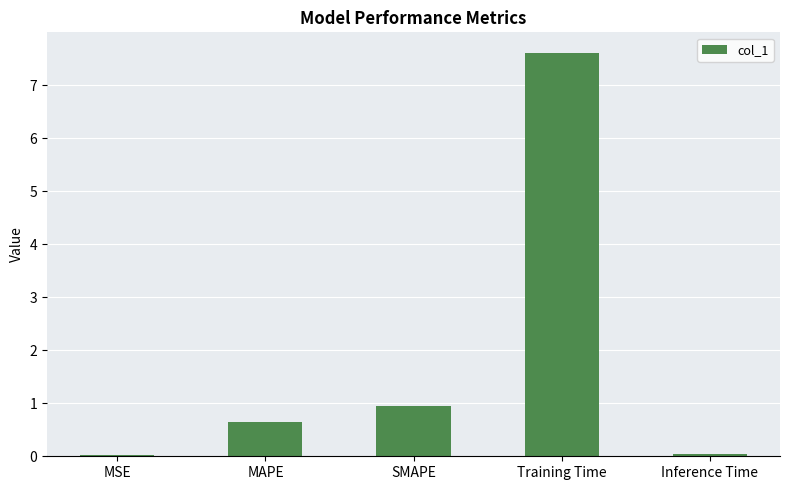

True or false: the data shows 0.9 at SMAPE.

True